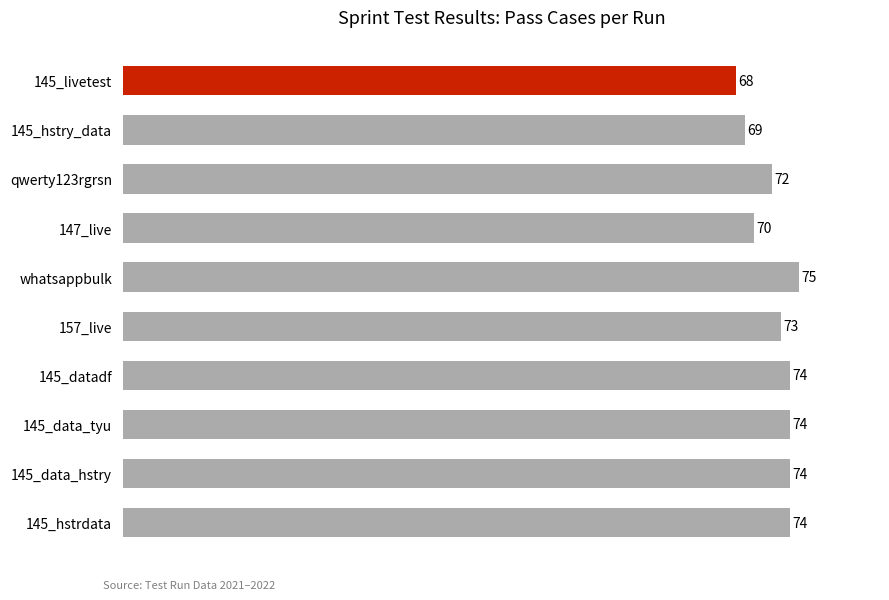

How many data points are less than 74?

5